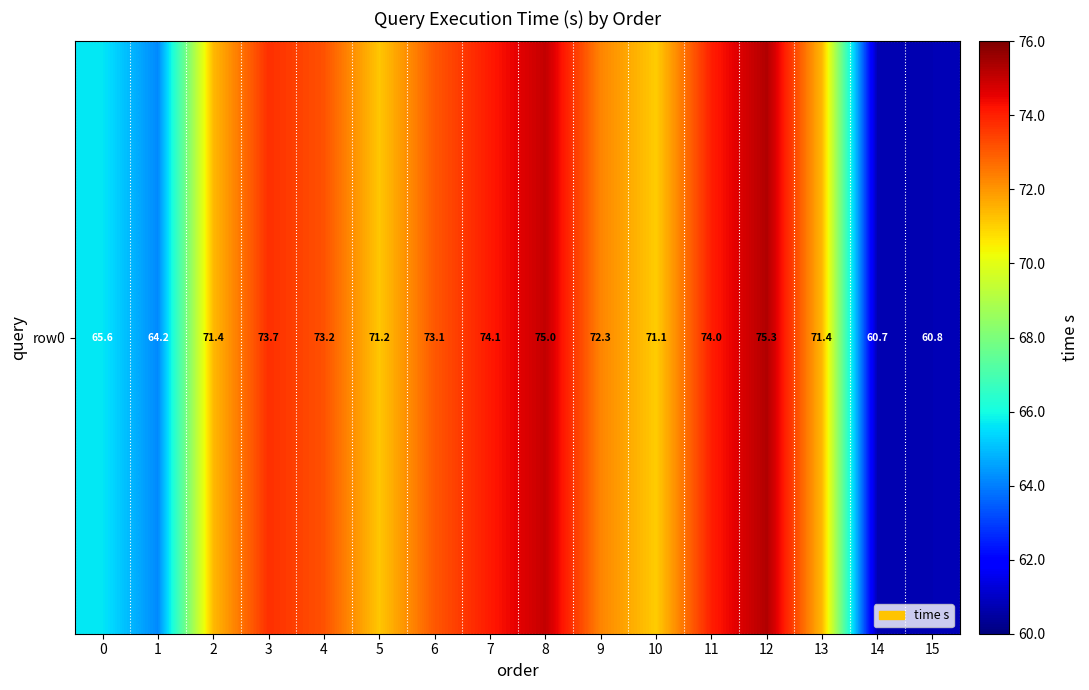

What is the change in value from 6 to 15?

-12.3